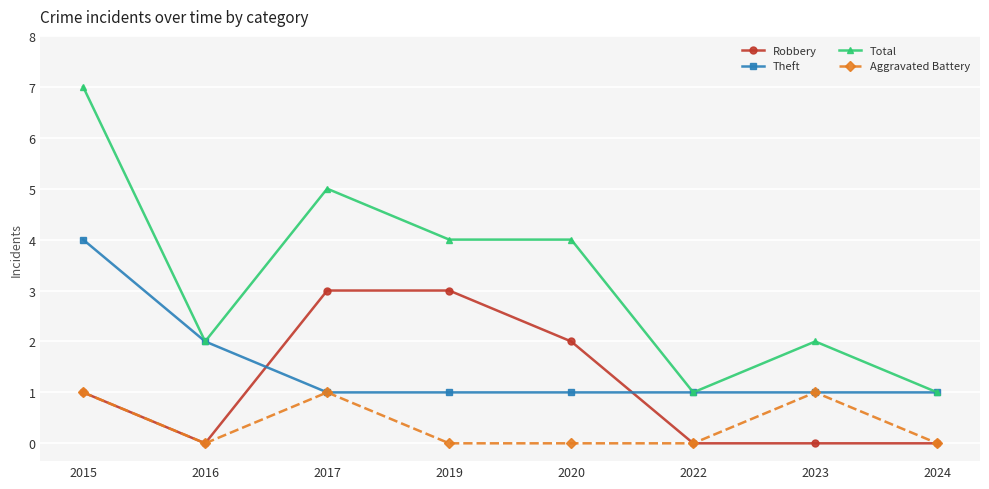

Which series has the largest range (max minus min)?

Total